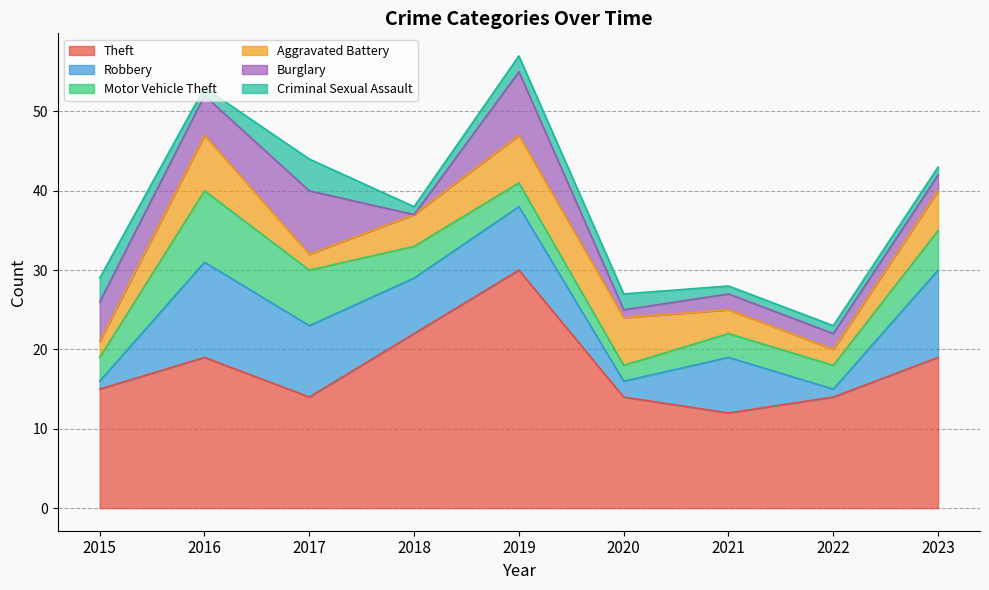

At which category is the sum across all series the highest?

2019